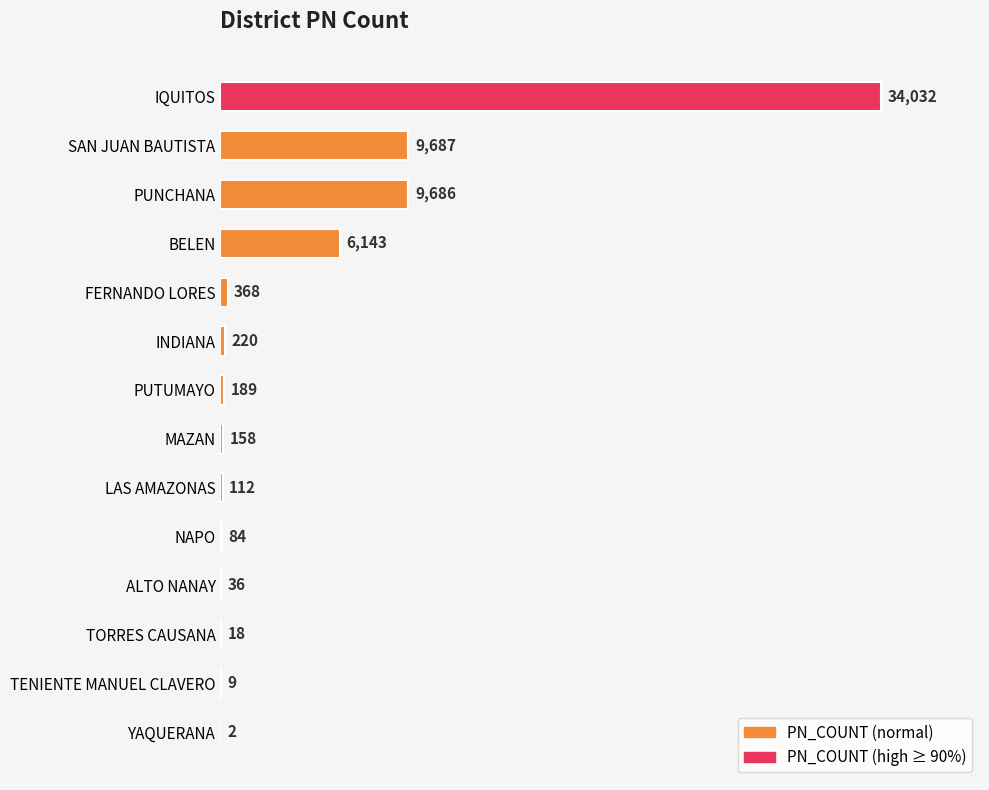

Reading top to bottom, transcribe all the data shown in this chart.

IQUITOS=34032	SAN JUAN BAUTISTA=9687	PUNCHANA=9686	BELEN=6143	FERNANDO LORES=368	INDIANA=220	PUTUMAYO=189	MAZAN=158	LAS AMAZONAS=112	NAPO=84	ALTO NANAY=36	TORRES CAUSANA=18	TENIENTE MANUEL CLAVERO=9	YAQUERANA=2